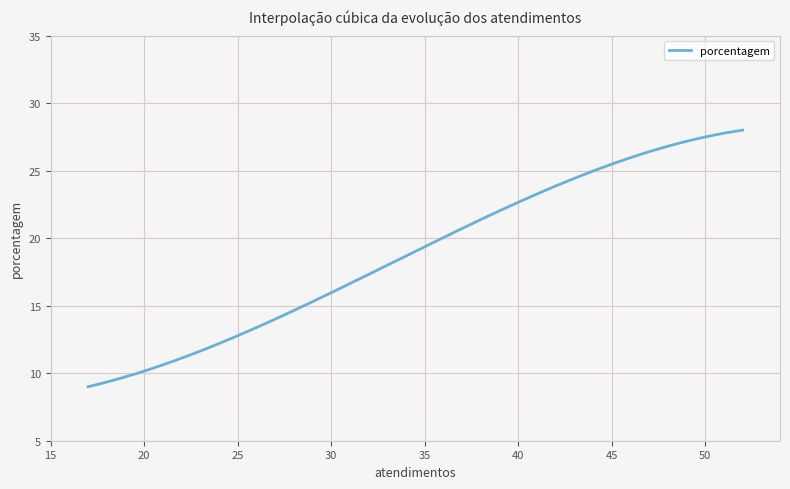

What is the smallest value displayed?

9.0